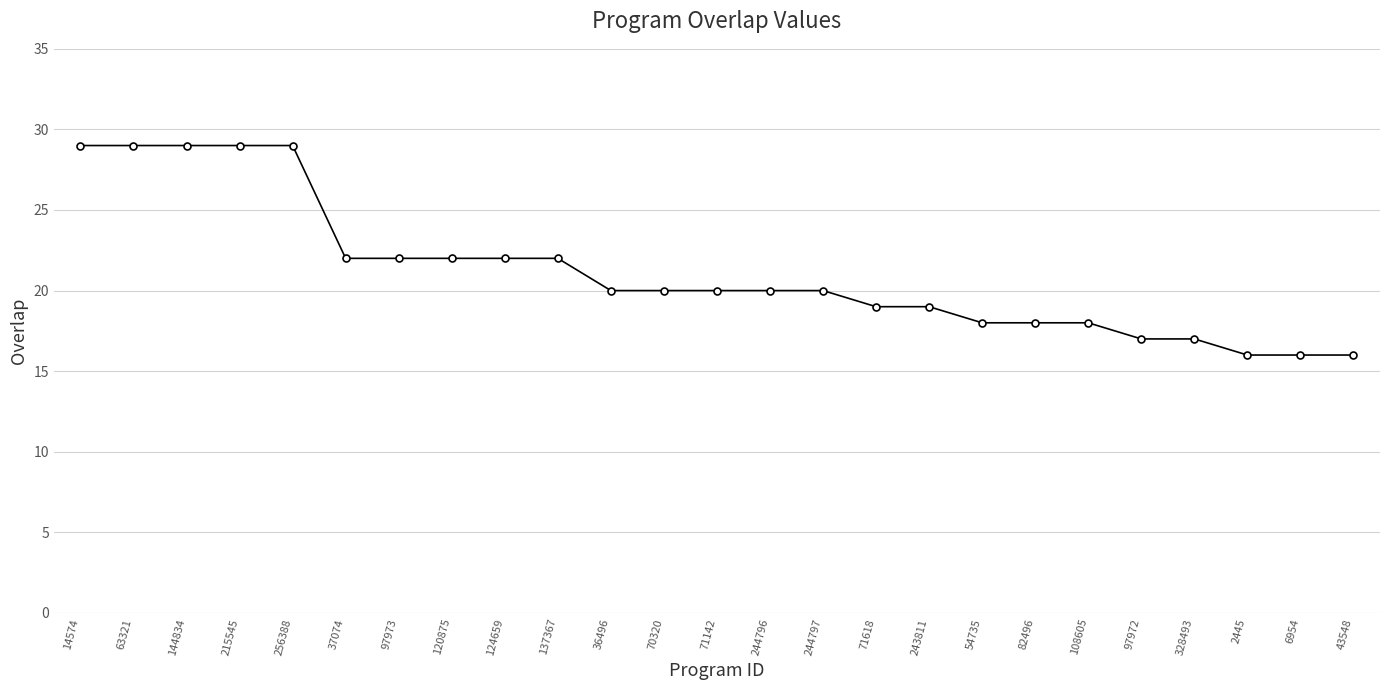

What is the ratio of the value at 244797 to the value at 124659?

0.9